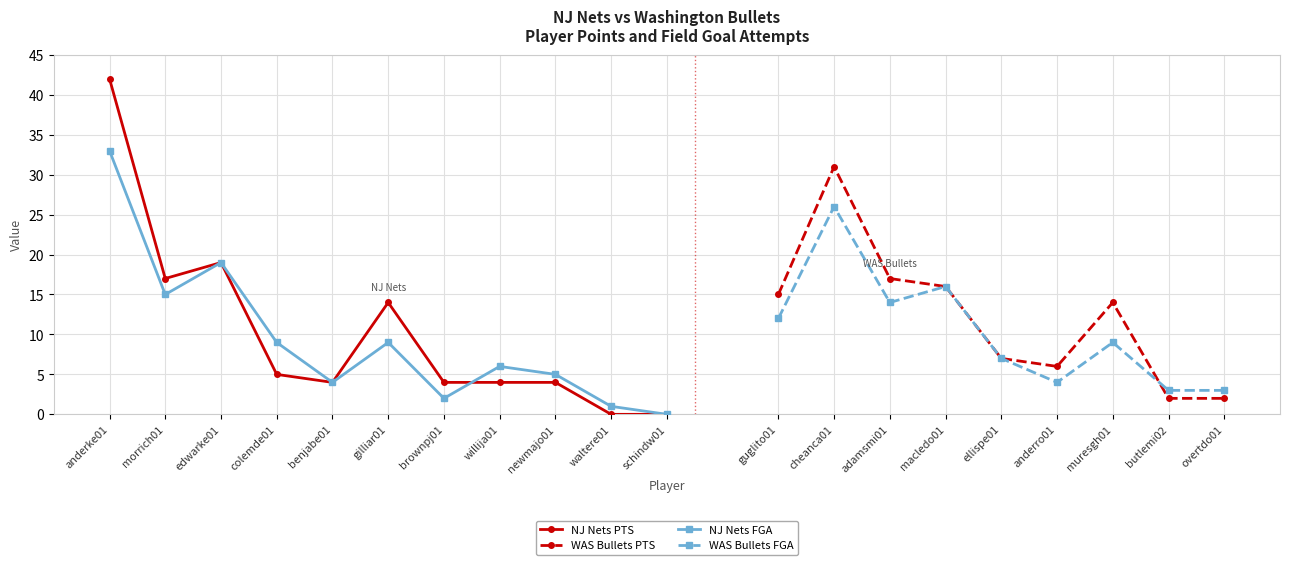

At which label is NJ Nets PTS closest to 21?

edwarke01